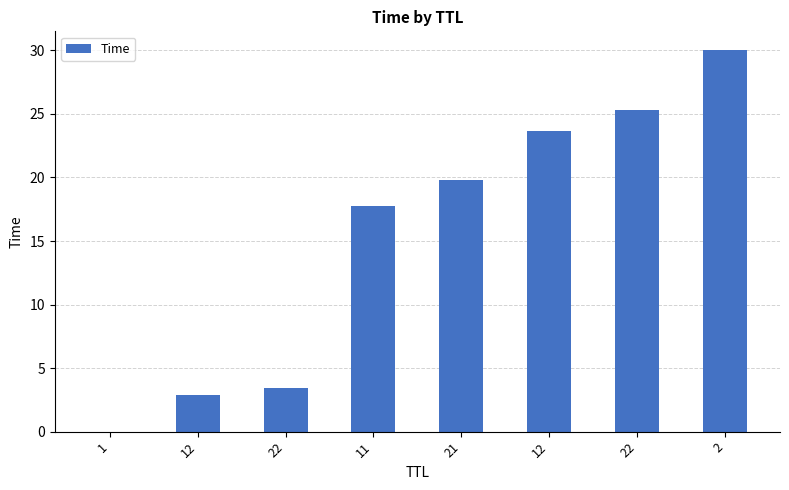

The chart shows a value of 2.4 at 22. True or false?

False